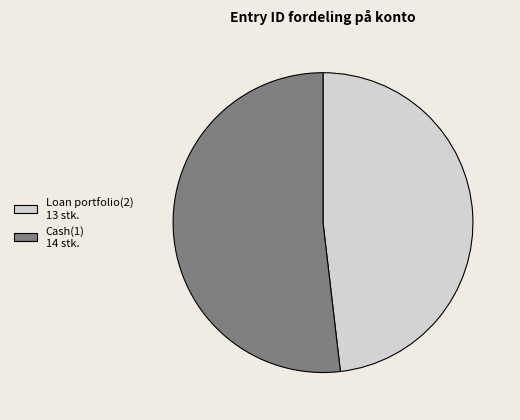

Does any single category account for the majority?

Yes